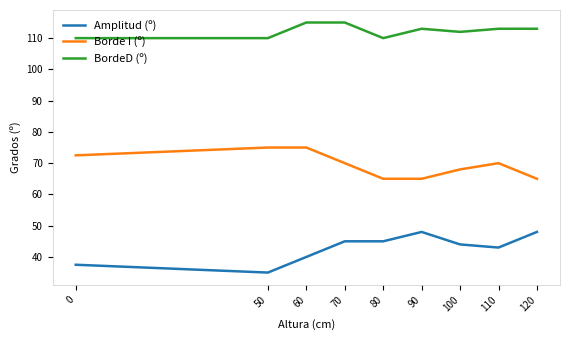

Which series has the largest total across all categories?

BordeD (º)